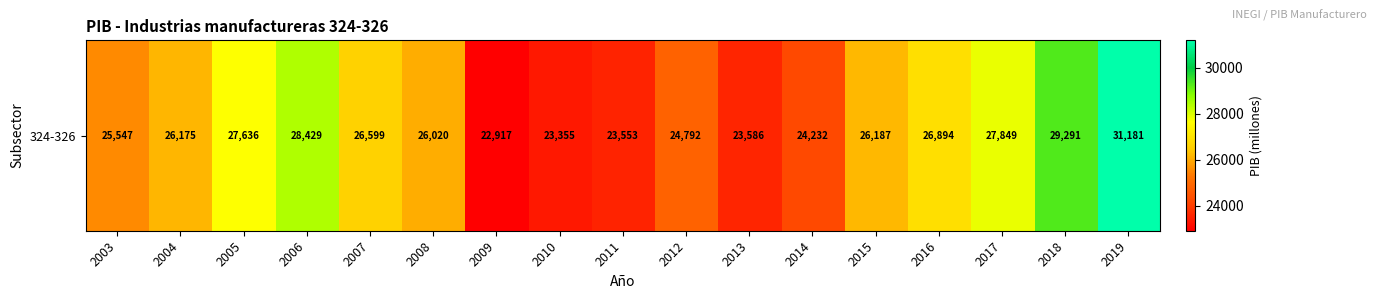

What is the change in value from 2010 to 2015?

+2832.2